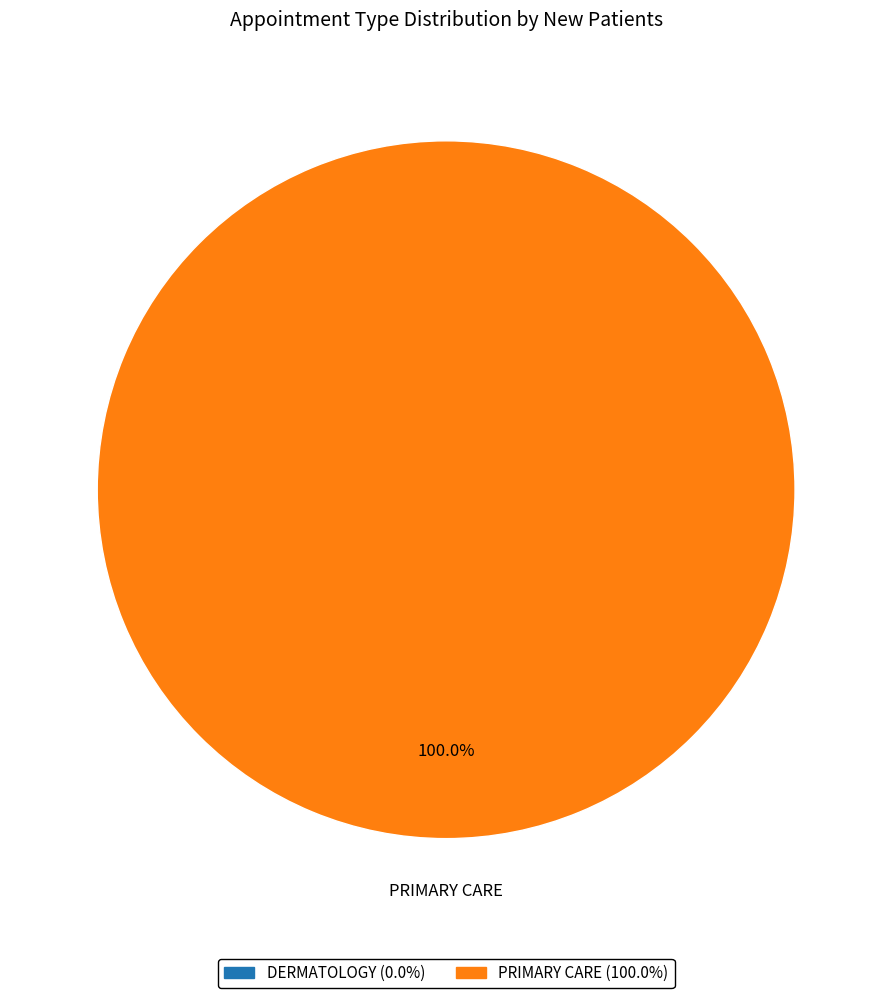

Is PRIMARY CARE the majority of the pie?

Yes